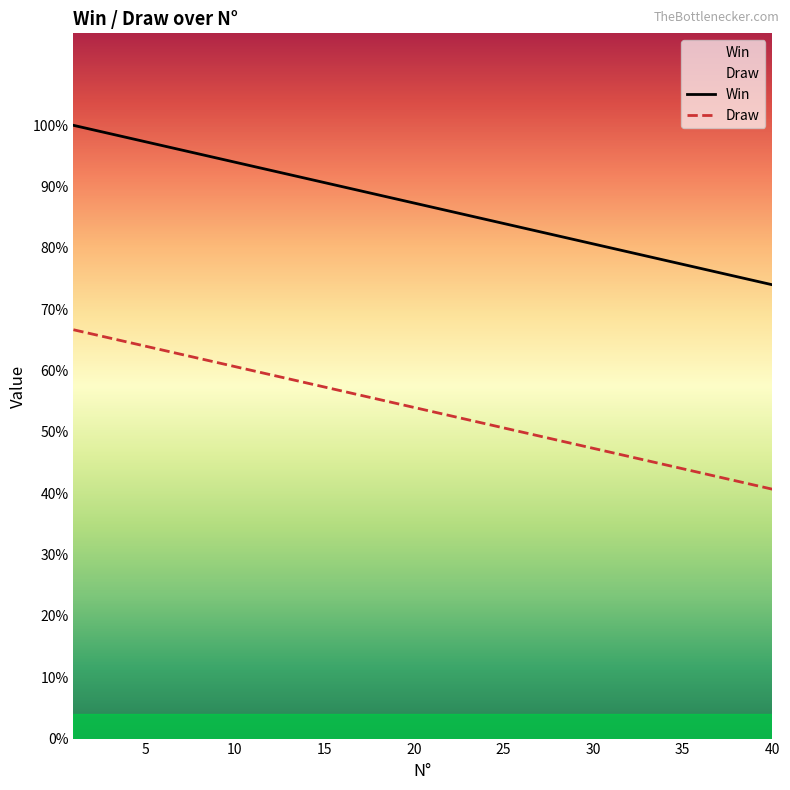

True or false: Draw and Win cross at least once.

False